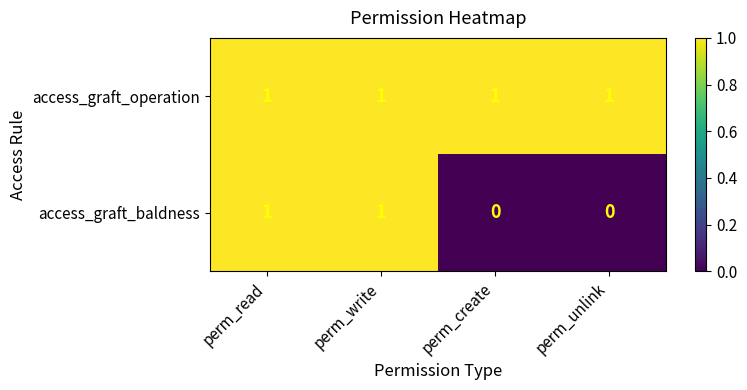

Is it true that access_graft_baldness equals 1 at perm_write?

True